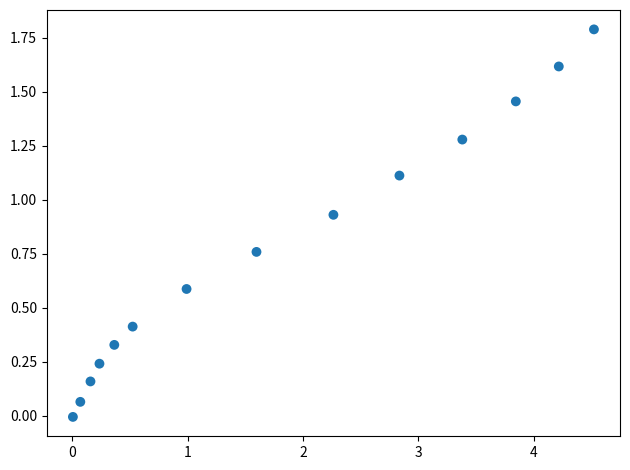

What is the range of Y values (max minus min)?

1.8